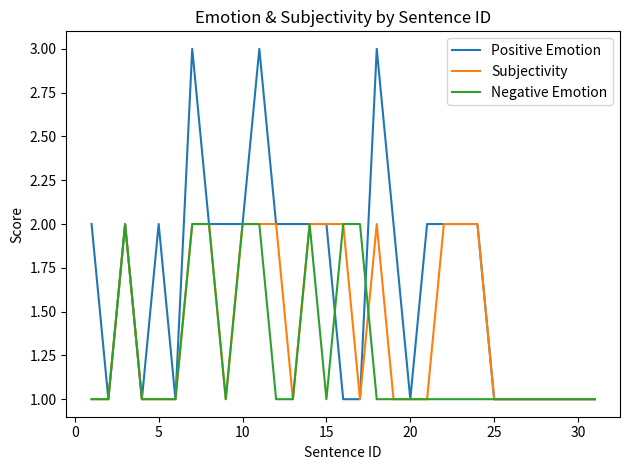

Which series has the largest range (max minus min)?

Positive Emotion